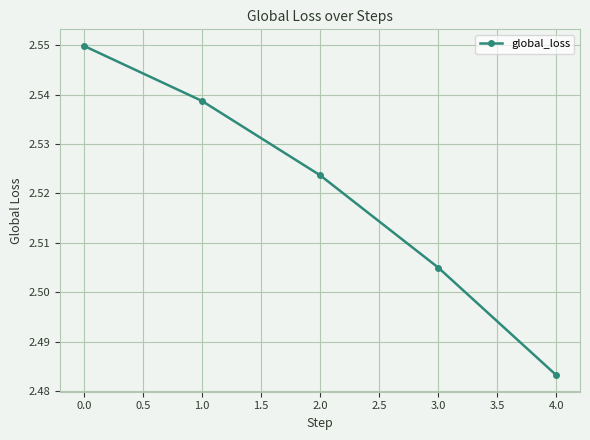

Which label corresponds to the smallest value in the chart?

4.0